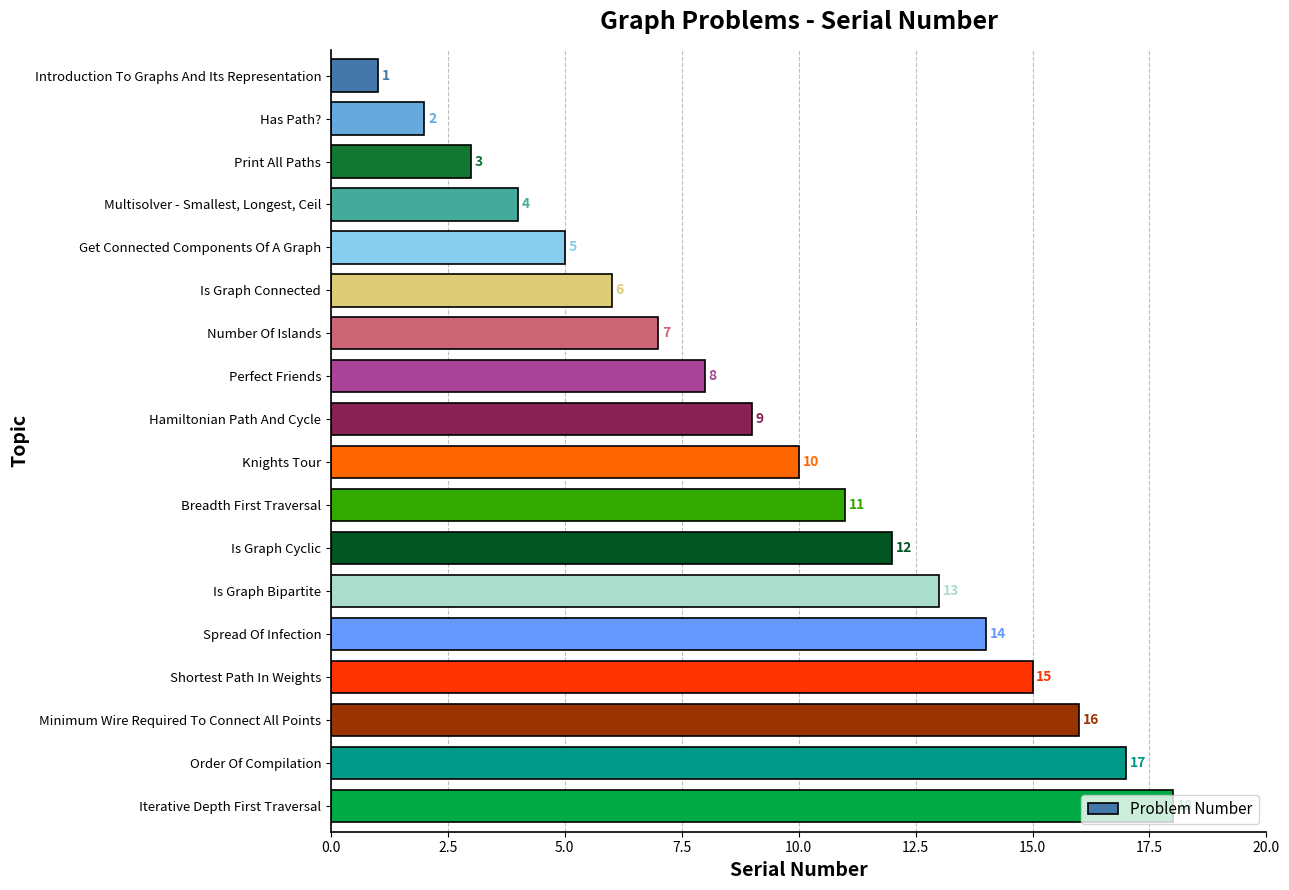

The value at Shortest Path In Weights is 15. True or false?

True